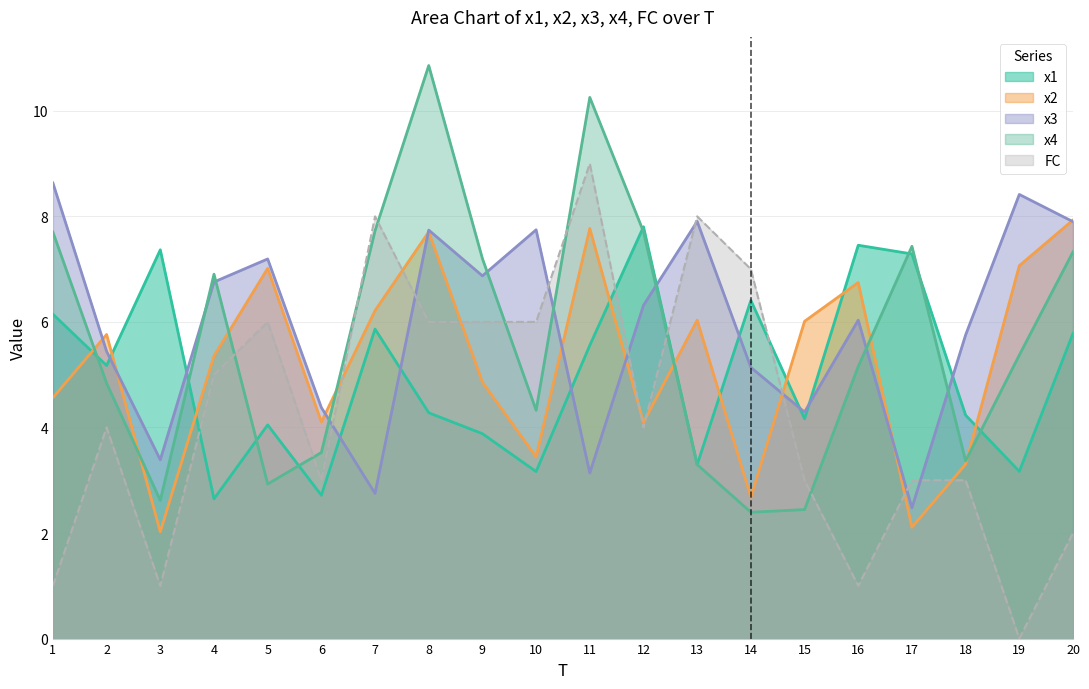

What is the spread (max minus min) of values at 7?

5.3